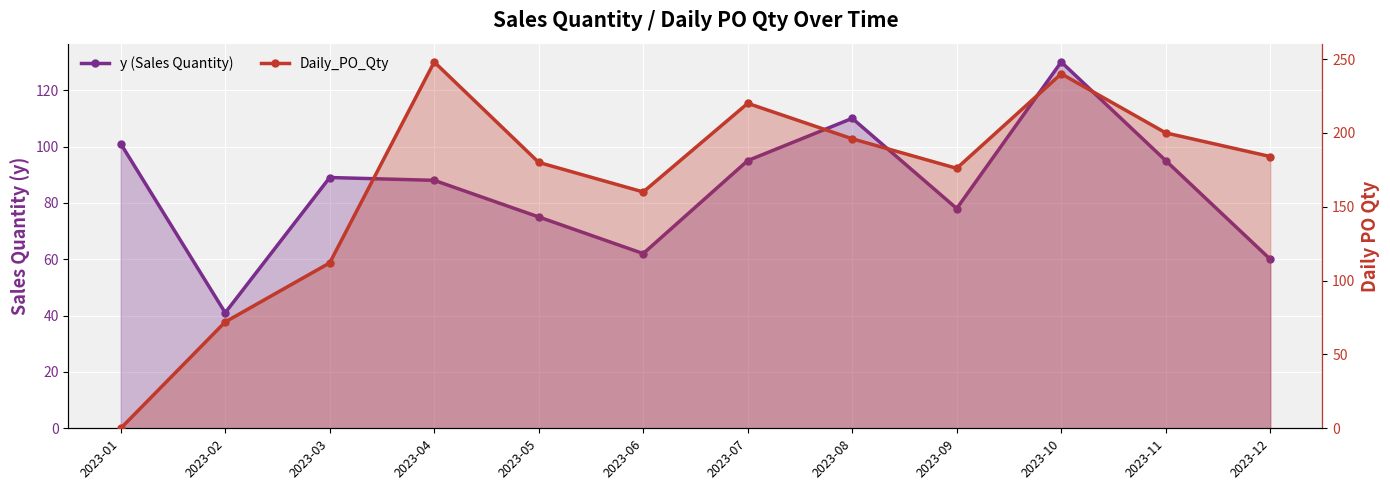

Count the number of categories in the chart.

12